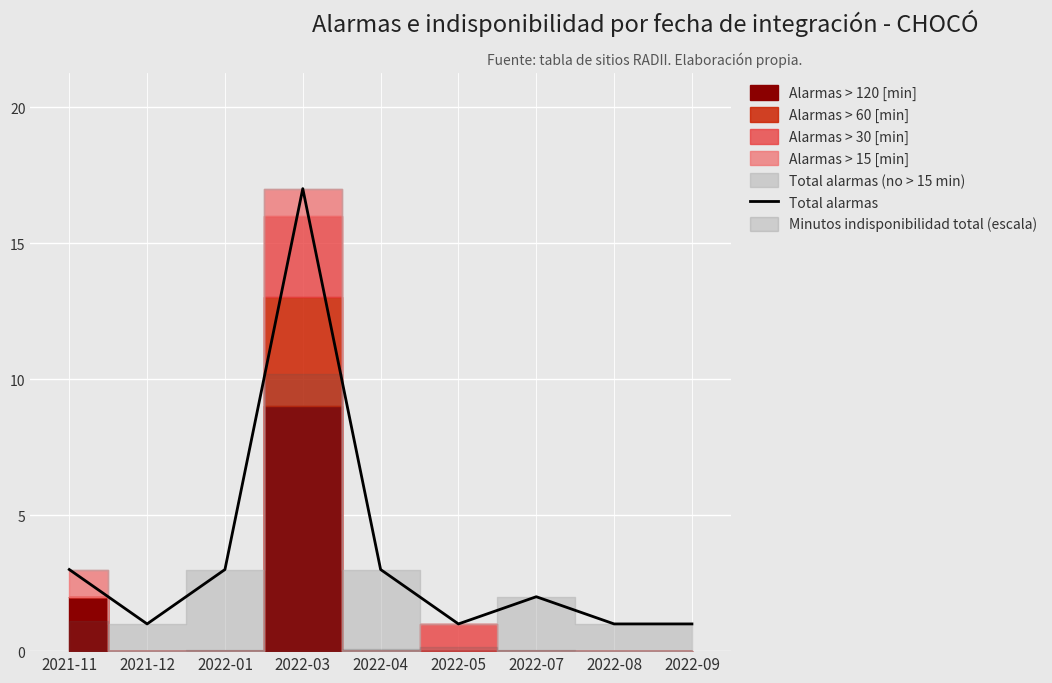

Where is the data nearest to the value 9?

2021-11